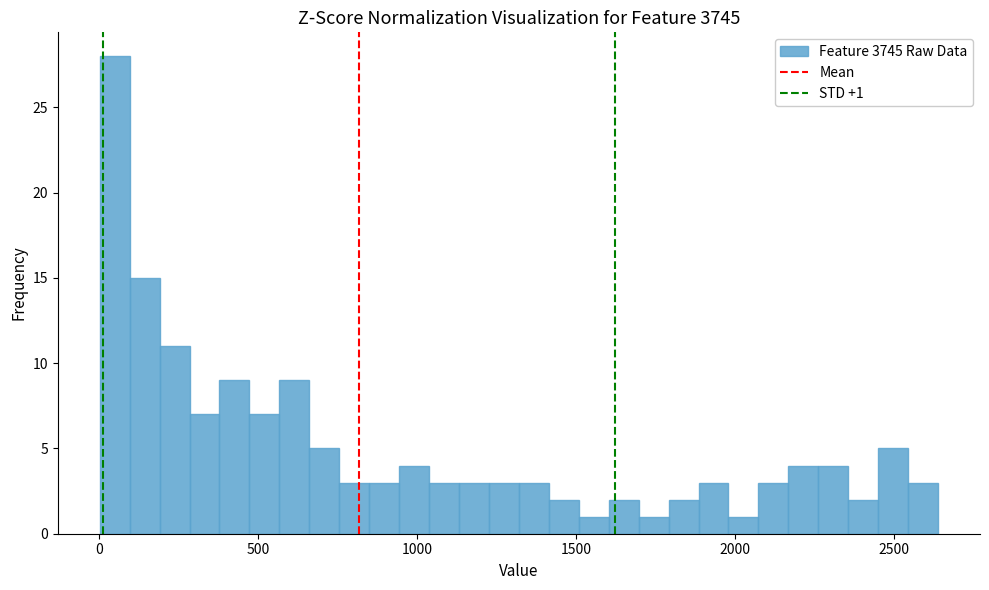

Around what value on the x-axis is the tallest bar? Give the approximate position of its centre, as read against the axis.

50